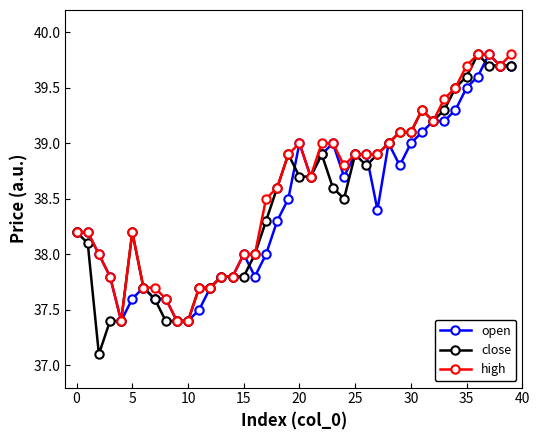

Count the number of categories in the chart.

40